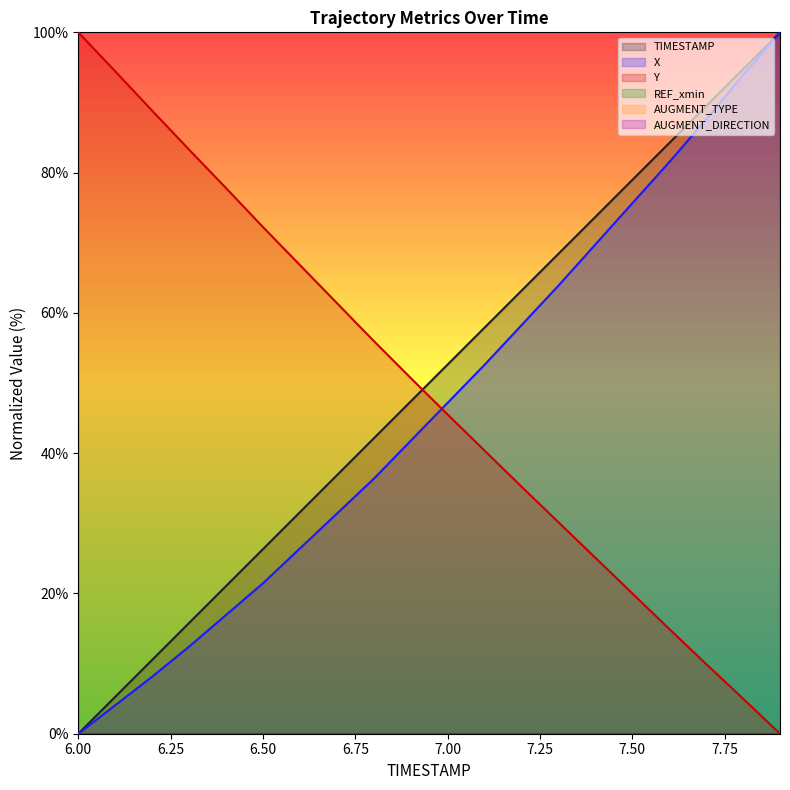

True or false: TIMESTAMP and X cross at least once.

False